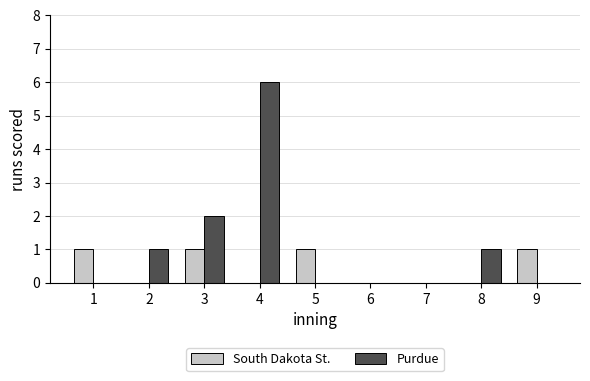

The Purdue series shows 1 at 2. True or false?

True